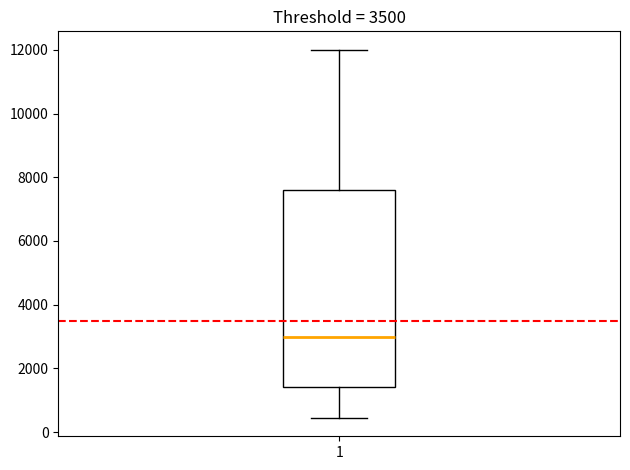

Read this box plot against the y-axis: the position of the median line, the range covered by the box, and the ends of both whiskers. The values are not printed on the chart, so give them approximately, as read against the axis.

median 3000, box 1400 to 7600, whiskers 400 to 12000